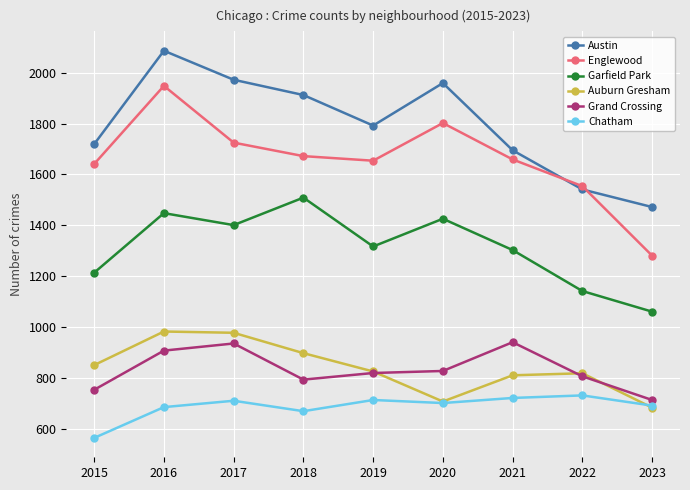

What is the value of the Englewood point at the 1st from the left?

1641